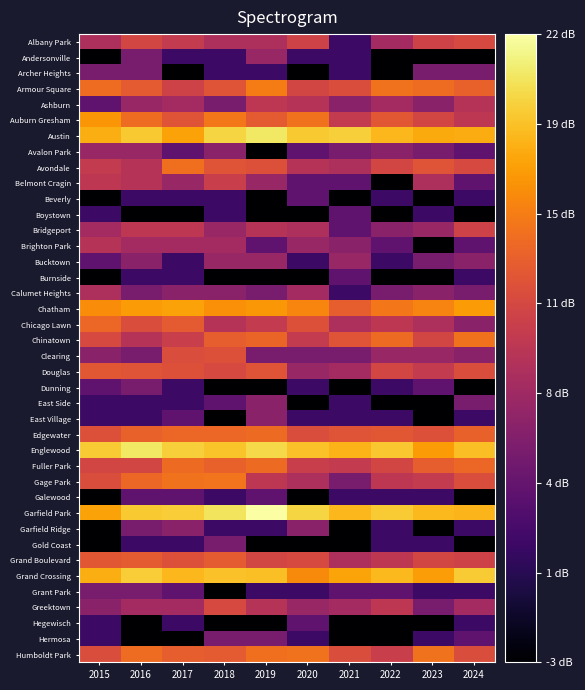

Count the number of categories in the chart.

10